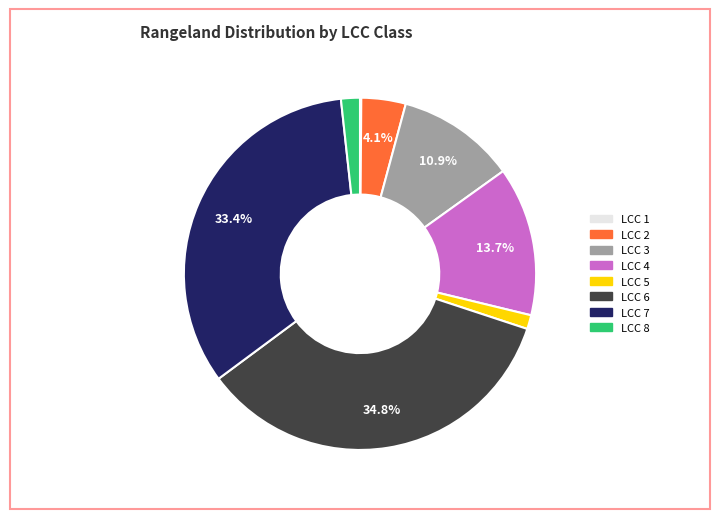

What is the total percentage of LCC 3 and LCC 6?

45.7%